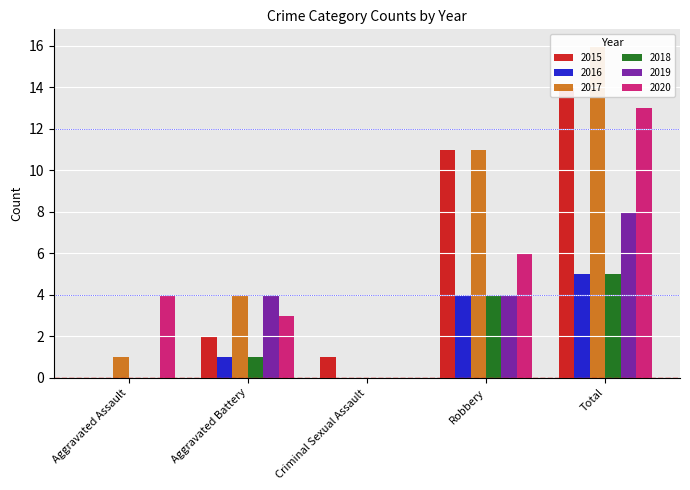

Reading right to left, what are all the values shown in this chart?

2015: Total=14	Robbery=11	Criminal Sexual Assault=1	Aggravated Battery=2	Aggravated Assault=0
2016: Total=5	Robbery=4	Criminal Sexual Assault=0	Aggravated Battery=1	Aggravated Assault=0
2017: Total=16	Robbery=11	Criminal Sexual Assault=0	Aggravated Battery=4	Aggravated Assault=1
2018: Total=5	Robbery=4	Criminal Sexual Assault=0	Aggravated Battery=1	Aggravated Assault=0
2019: Total=8	Robbery=4	Criminal Sexual Assault=0	Aggravated Battery=4	Aggravated Assault=0
2020: Total=13	Robbery=6	Criminal Sexual Assault=0	Aggravated Battery=3	Aggravated Assault=4